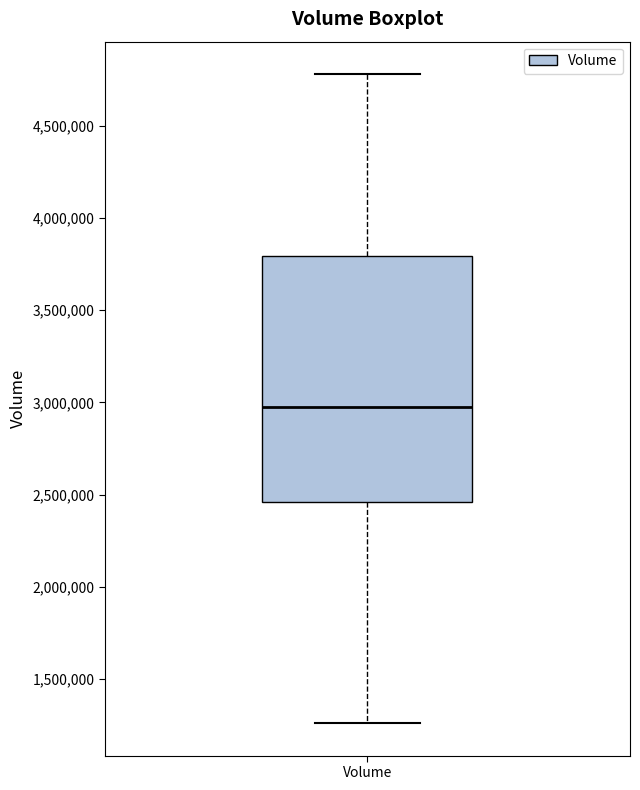

Where does the lower whisker of the box for Volume end on the y-axis? The values are not printed on the chart, so give them approximately, as read against the axis.

1250000